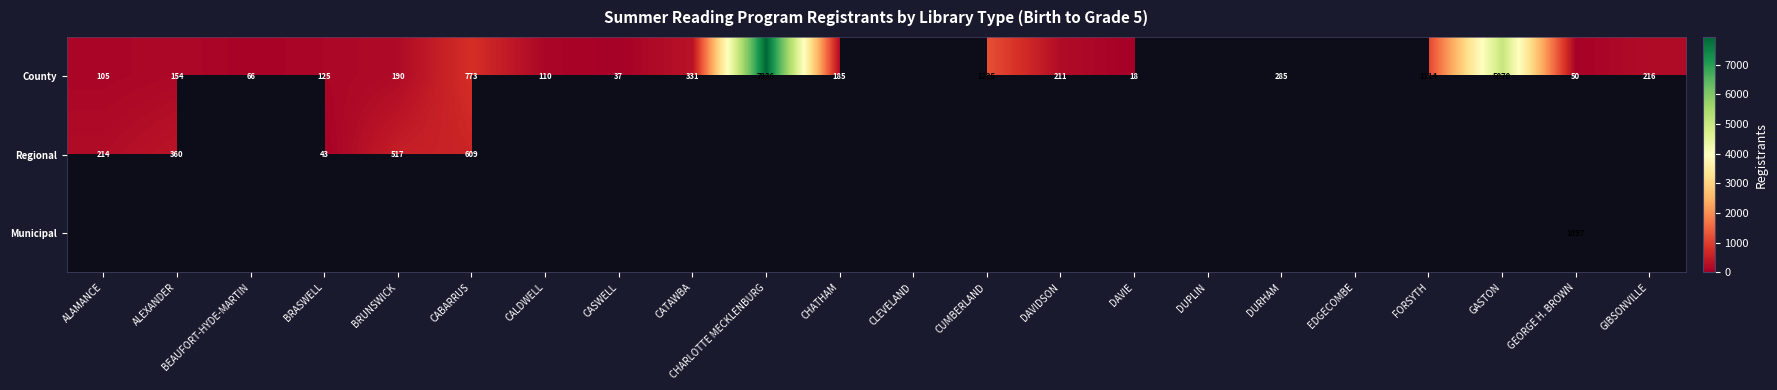

True or false: County has a value of 280 at DAVIDSON.

False